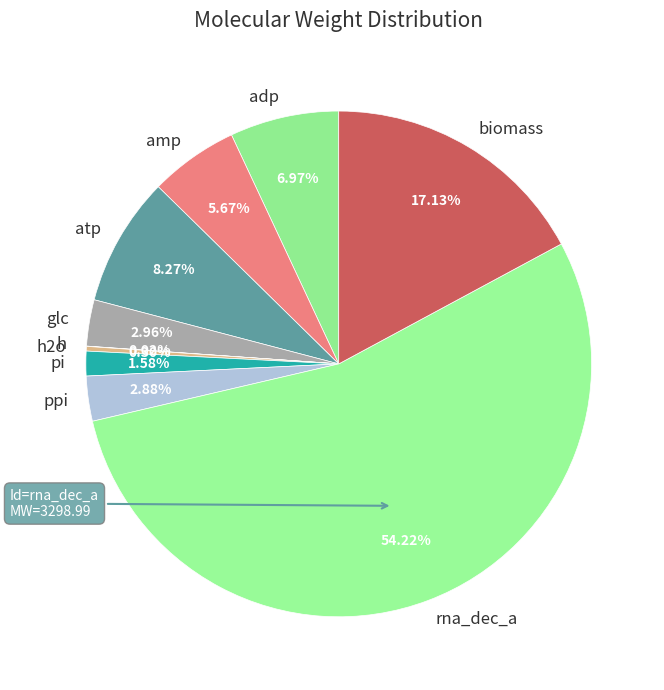

Which slice is the largest?

rna_dec_a